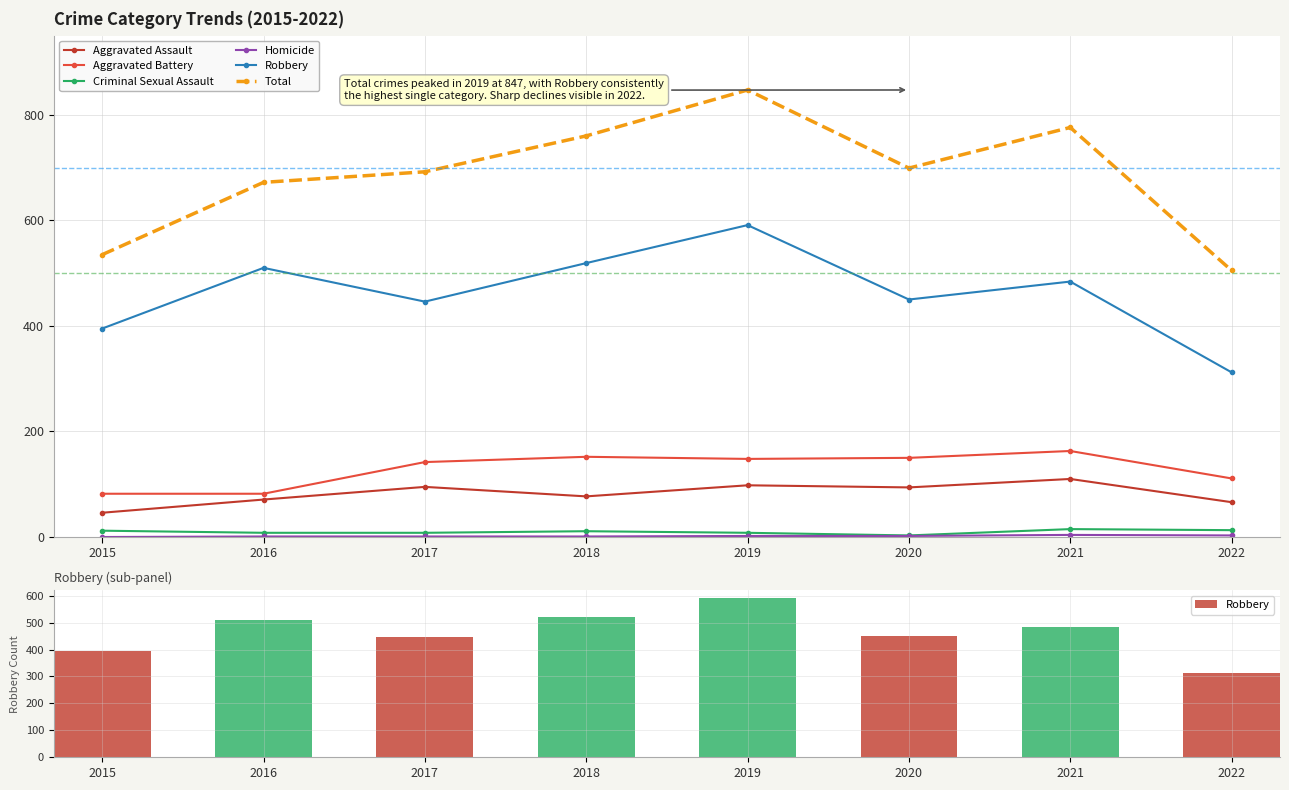

How many data points in Homicide are above 2?

2